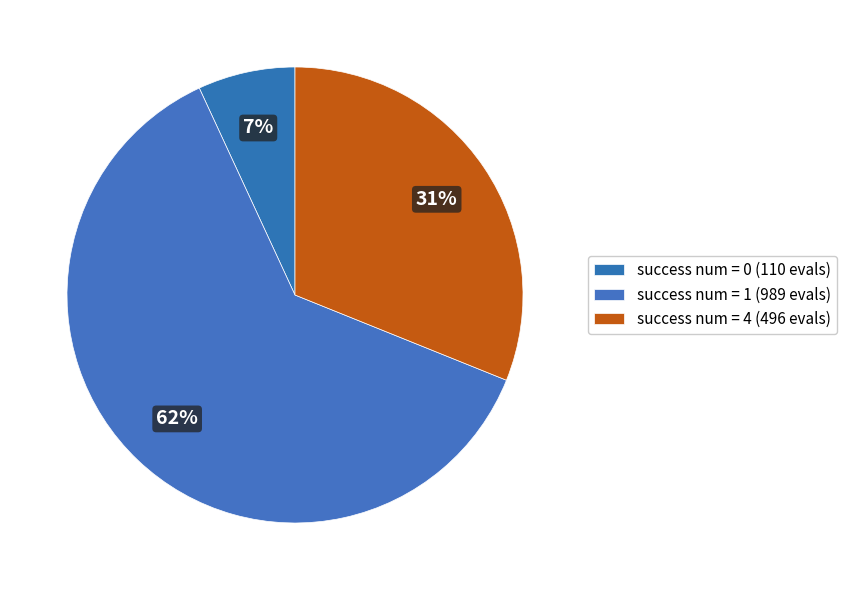

Count the number of slices in the pie.

3